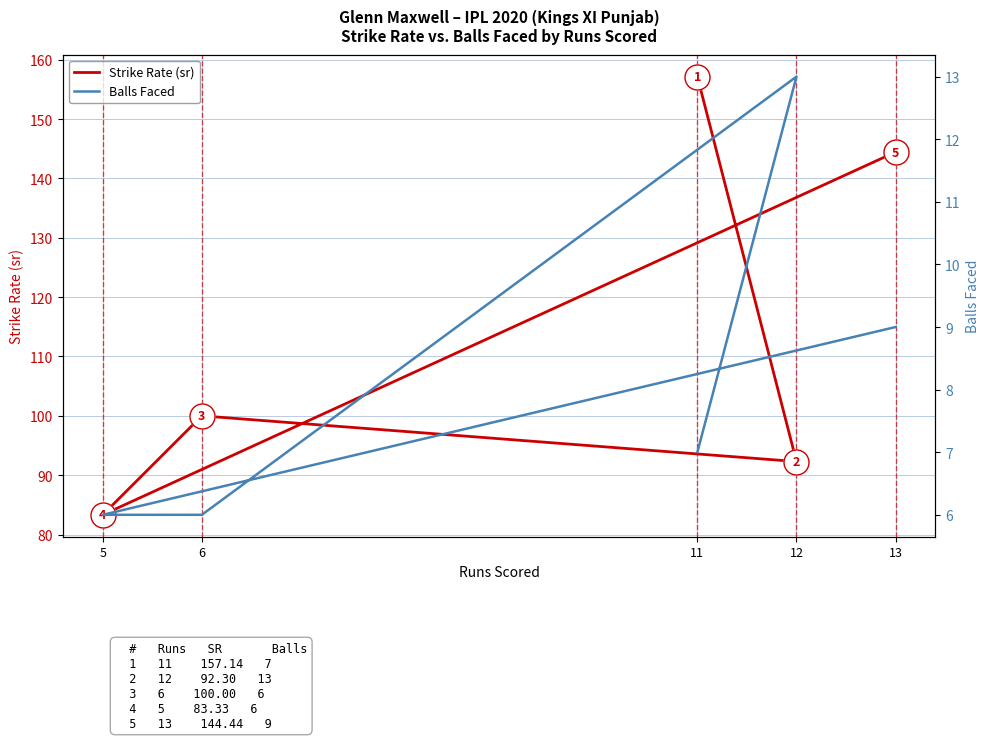

Reading left to right, extract all data points from this chart.

Strike Rate (sr): 157.1	92.3	100.0	83.3	144.4
Balls Faced: 7.0	13.0	6.0	6.0	9.0